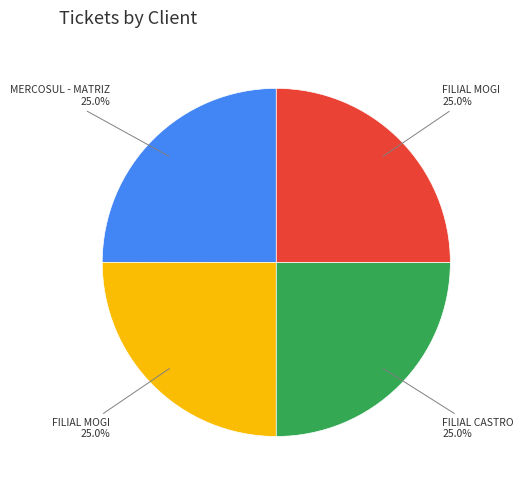

Count the number of slices in the pie.

4